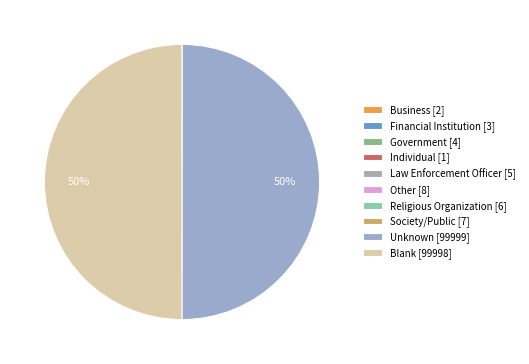

Rank the categories by value from lowest to highest.

Individual, Business, Financial Institution, Government, Law Enforcement Officer, Religious Organization, Society/Public, Other, Blank, Unknown